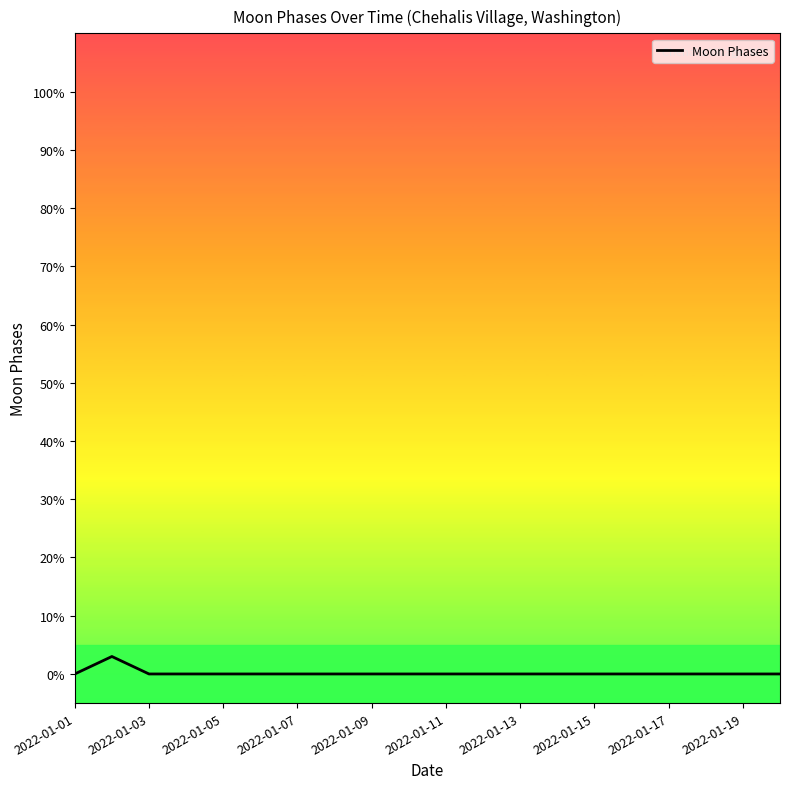

Reading left to right, list all the values displayed in this chart.

0	3	0	0	0	0	0	0	0	0	0	0	0	0	0	0	0	0	0	0